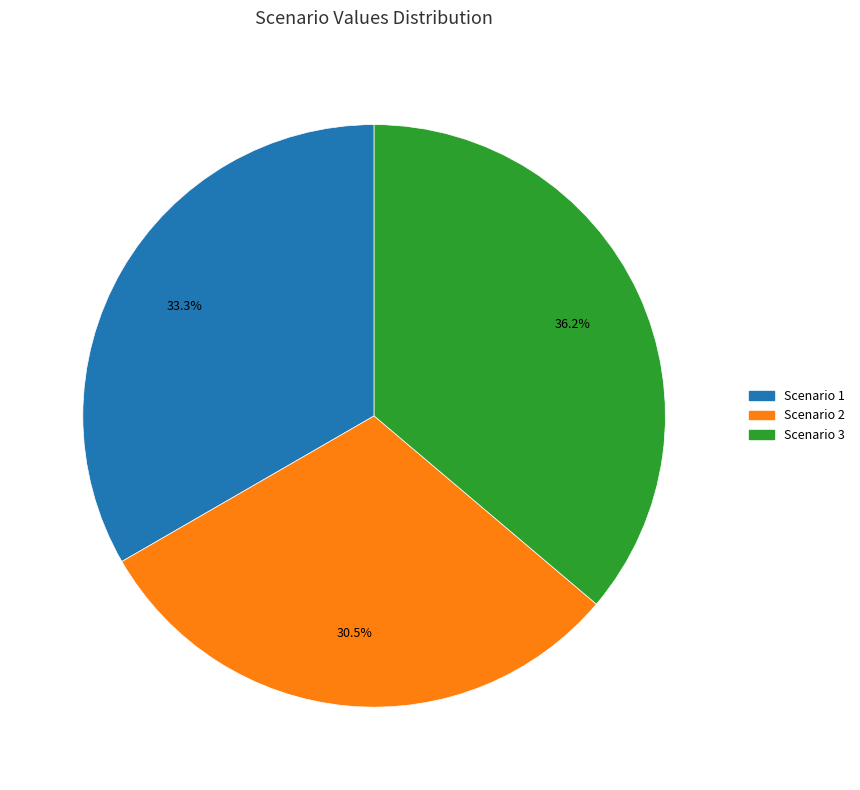

Which has a higher value, Scenario 3 or Scenario 2?

Scenario 3